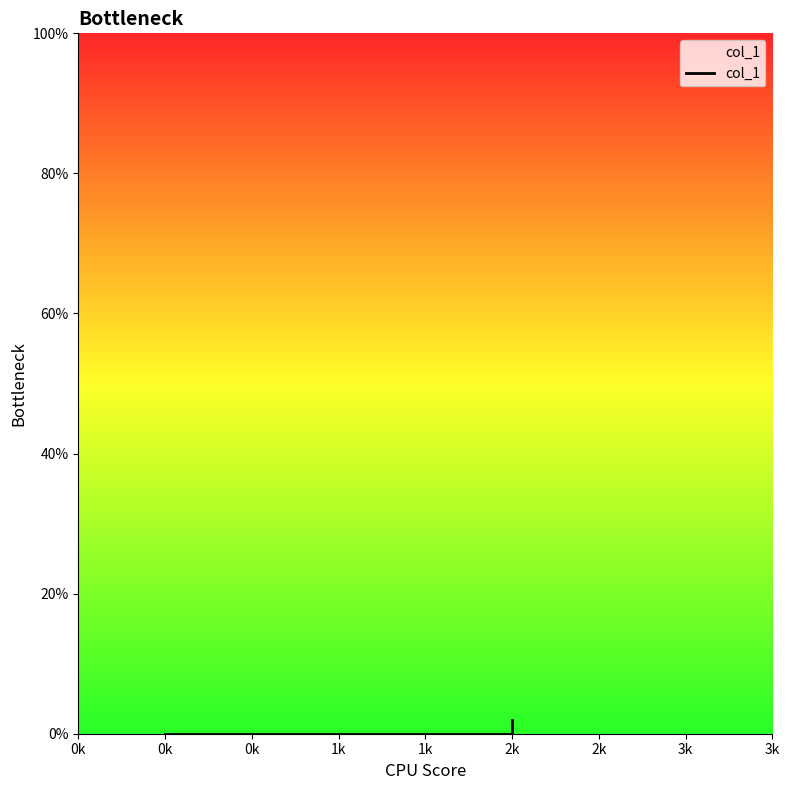

The chart shows a value of 0 at 1k. True or false?

True